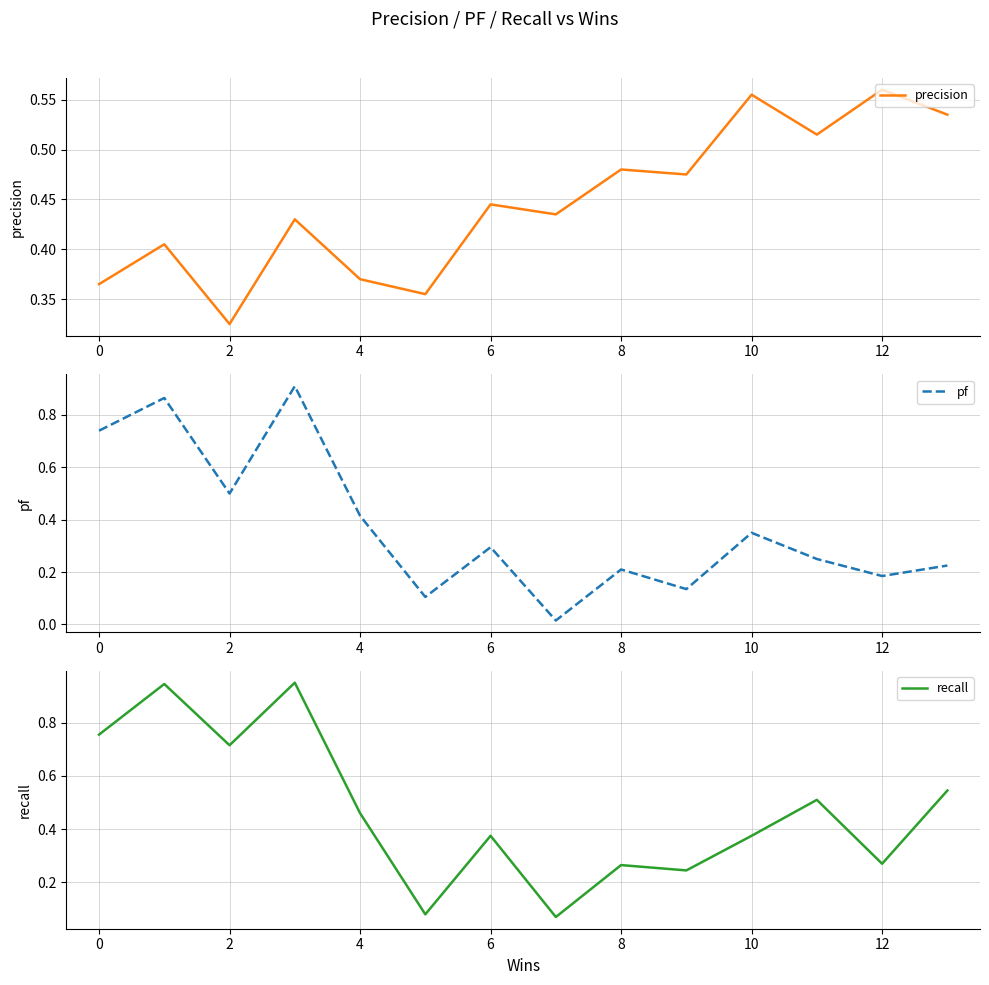

True or false: pf has a value of 0.5 at 2.

True